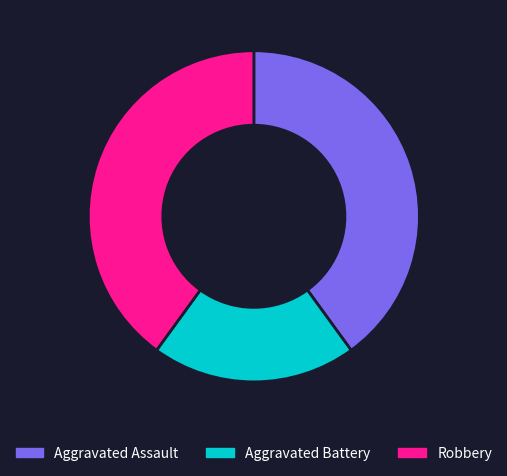

Count the number of slices in the pie.

3